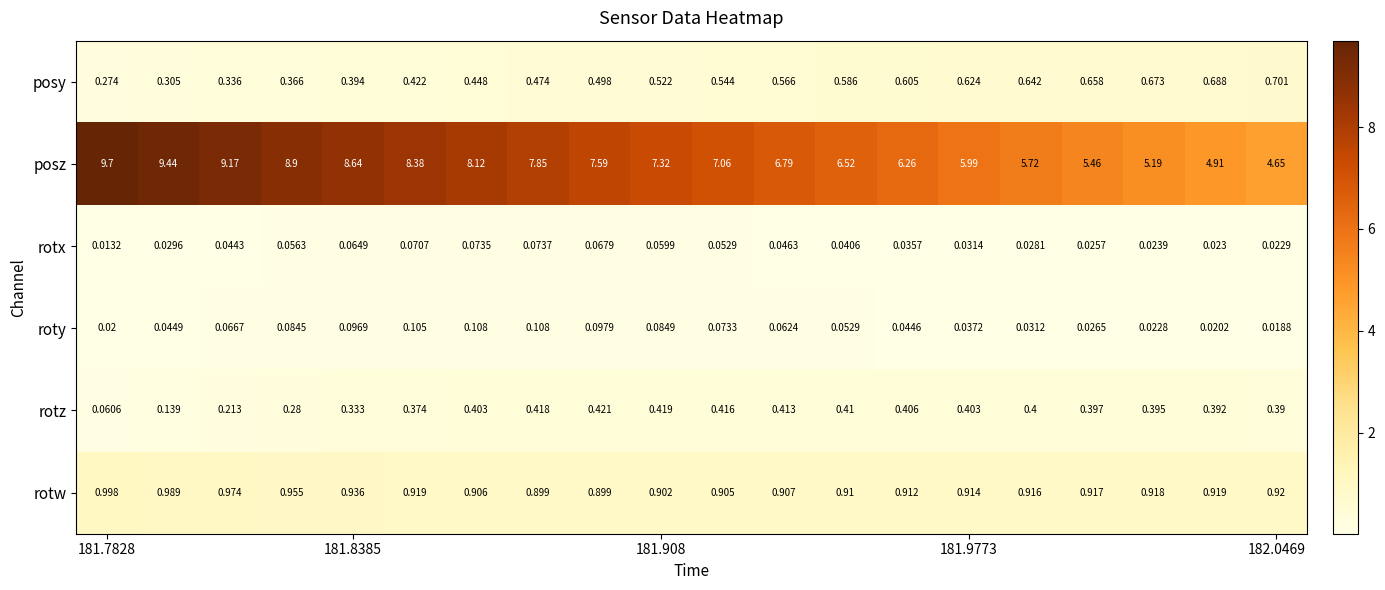

Which series has the largest total across all categories?

posz